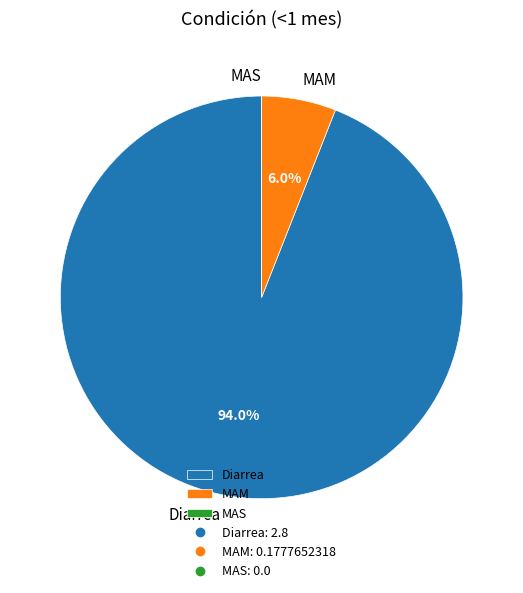

What is the total percentage of Diarrea and MAM?

100.0%